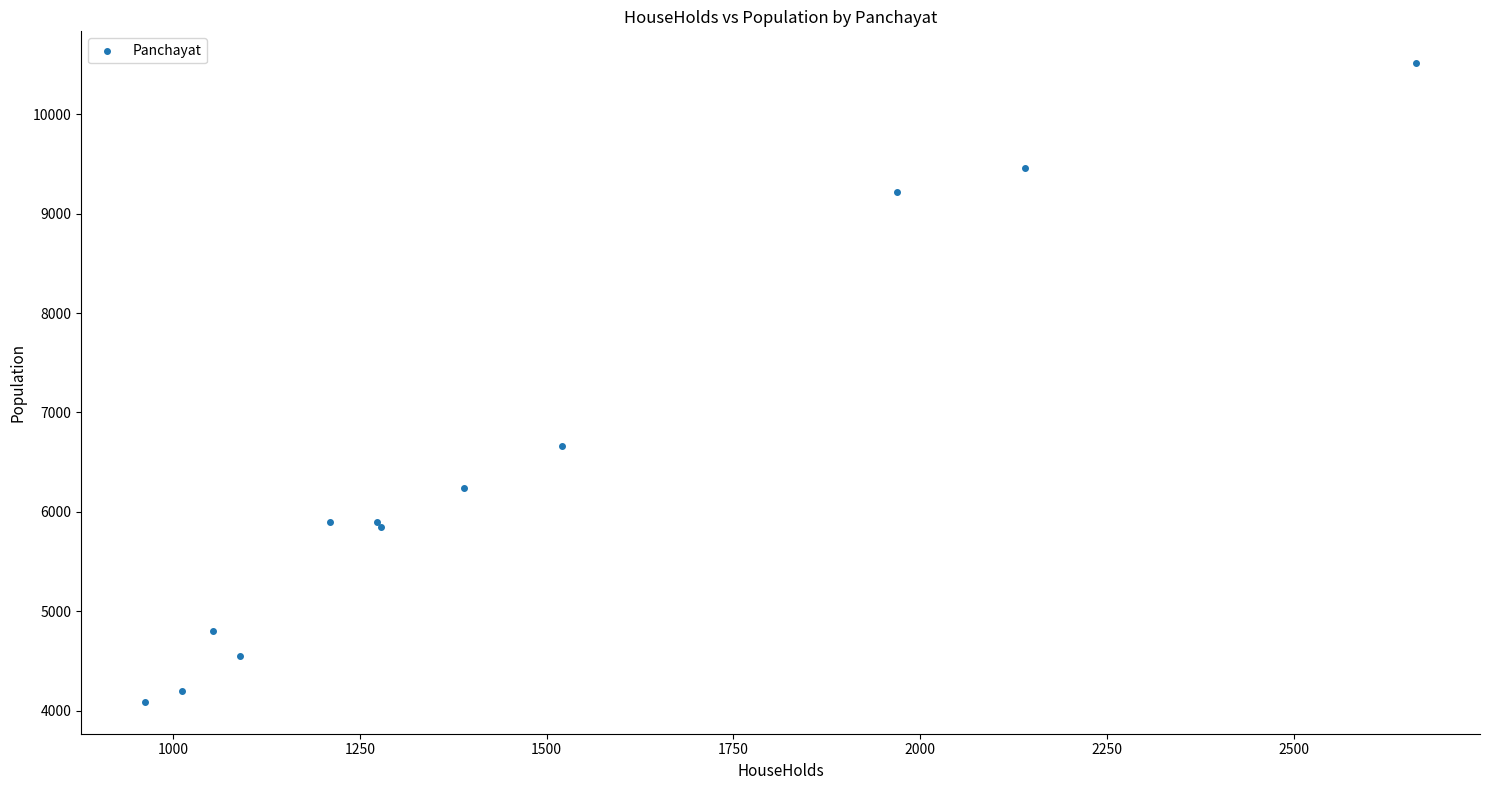

What Y value in the scatter plot is closest to 7301?

6666